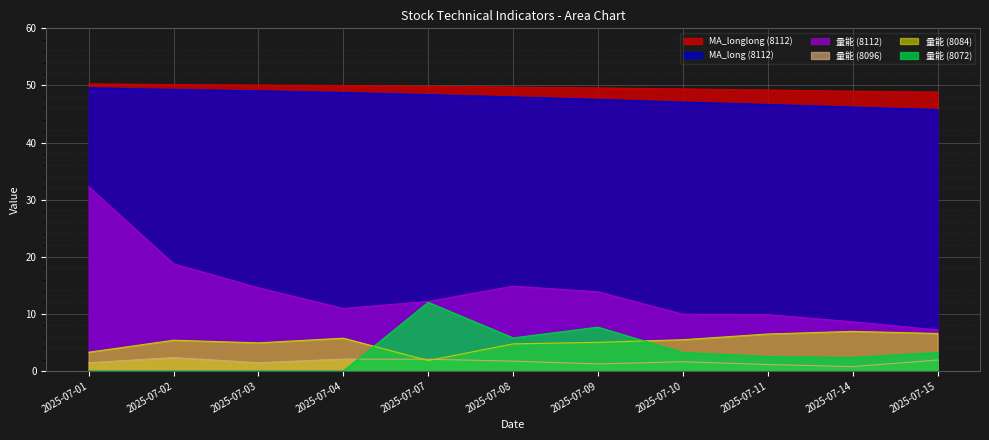

At which category does the chart reach its minimum across all series?

2025-07-01